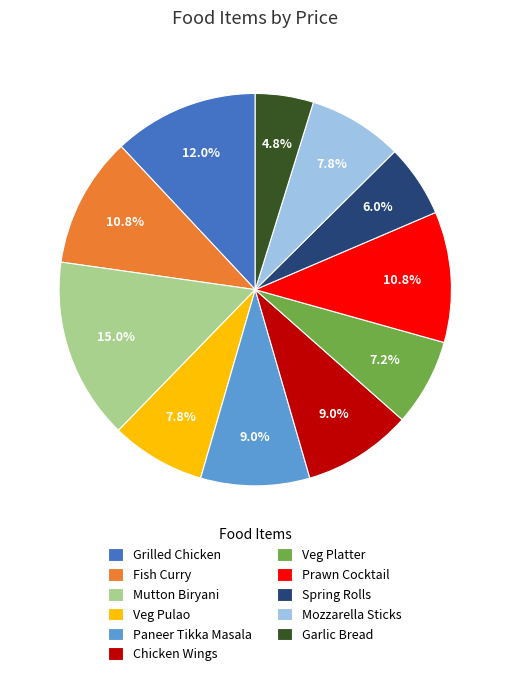

To the nearest percent, what is the average slice percentage?

9%